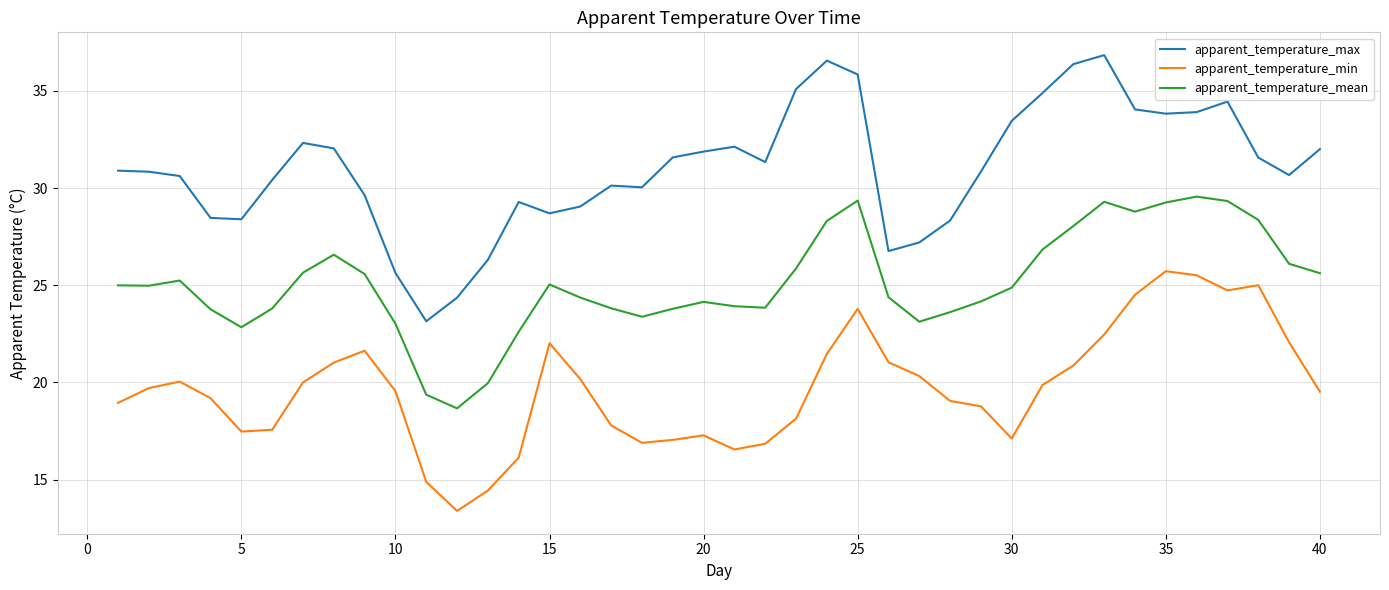

What is the difference between the maximum and minimum values in the apparent_temperature_min series?

12.3